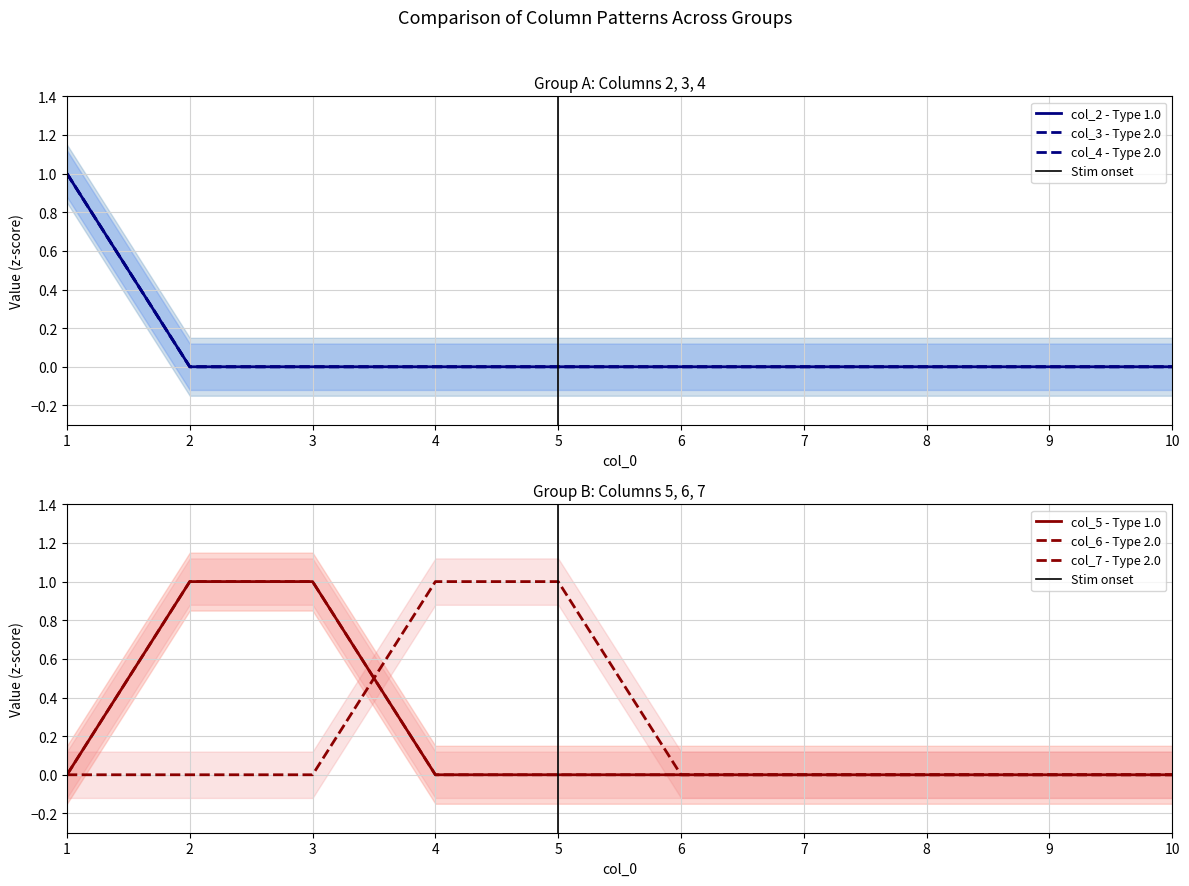

Which category has the lowest value across all series?

2